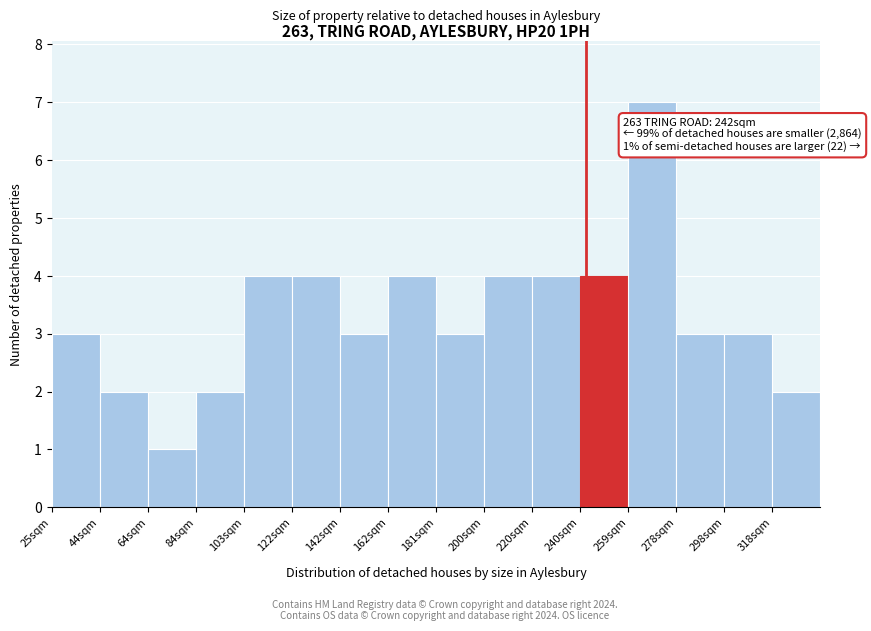

Which range on the x-axis has the tallest bar?

259.0 to 278.5